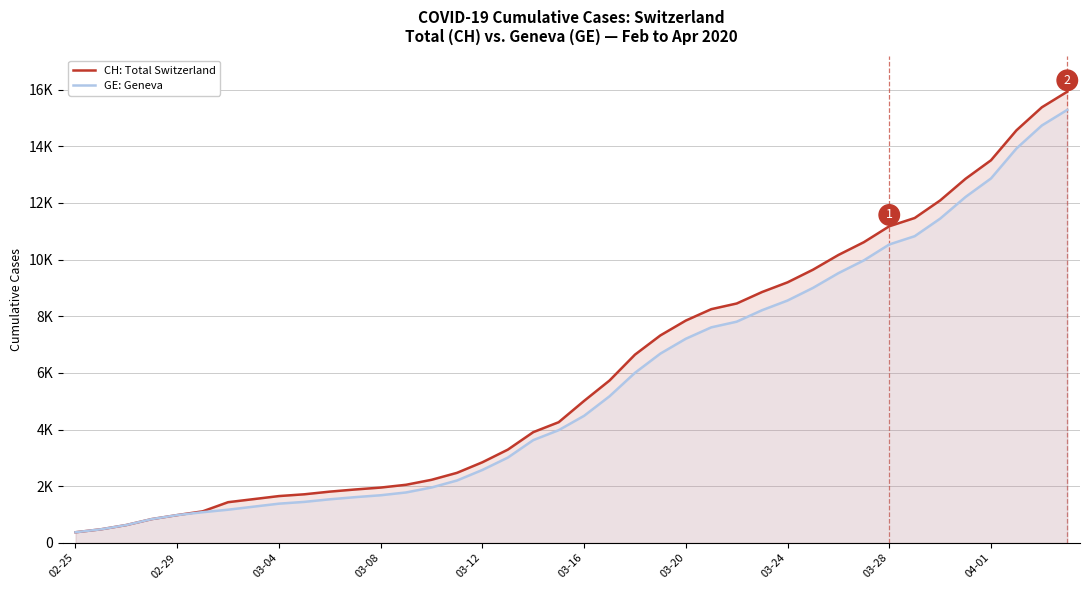

What is the maximum value shown in the chart?

15926